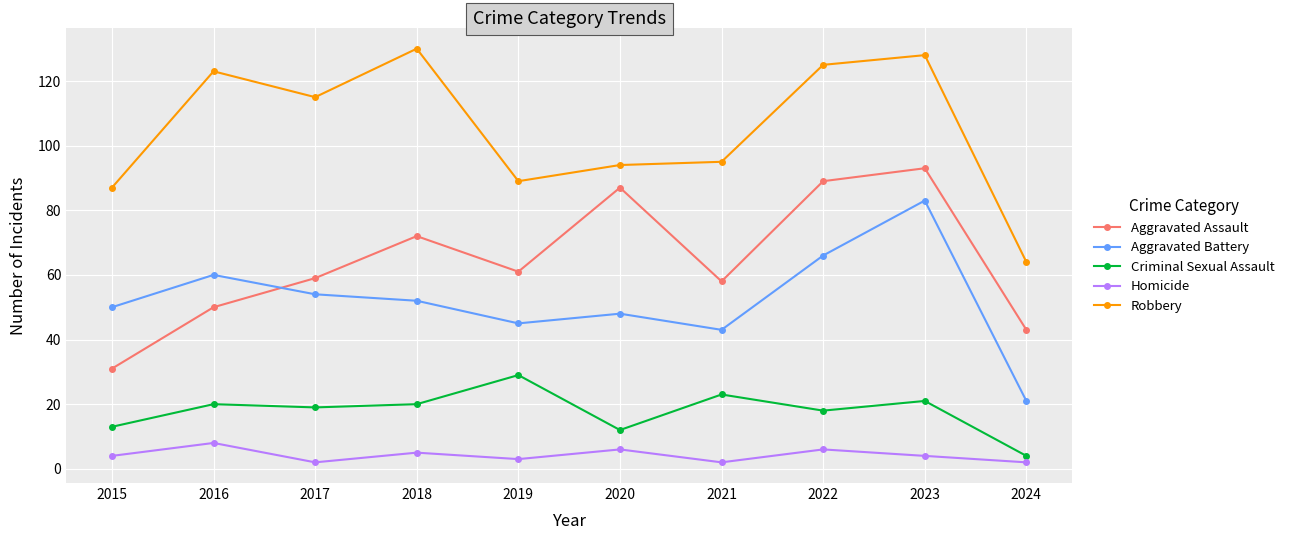

Rank the series by their maximum value, from highest to lowest.

Robbery, Aggravated Assault, Aggravated Battery, Criminal Sexual Assault, Homicide